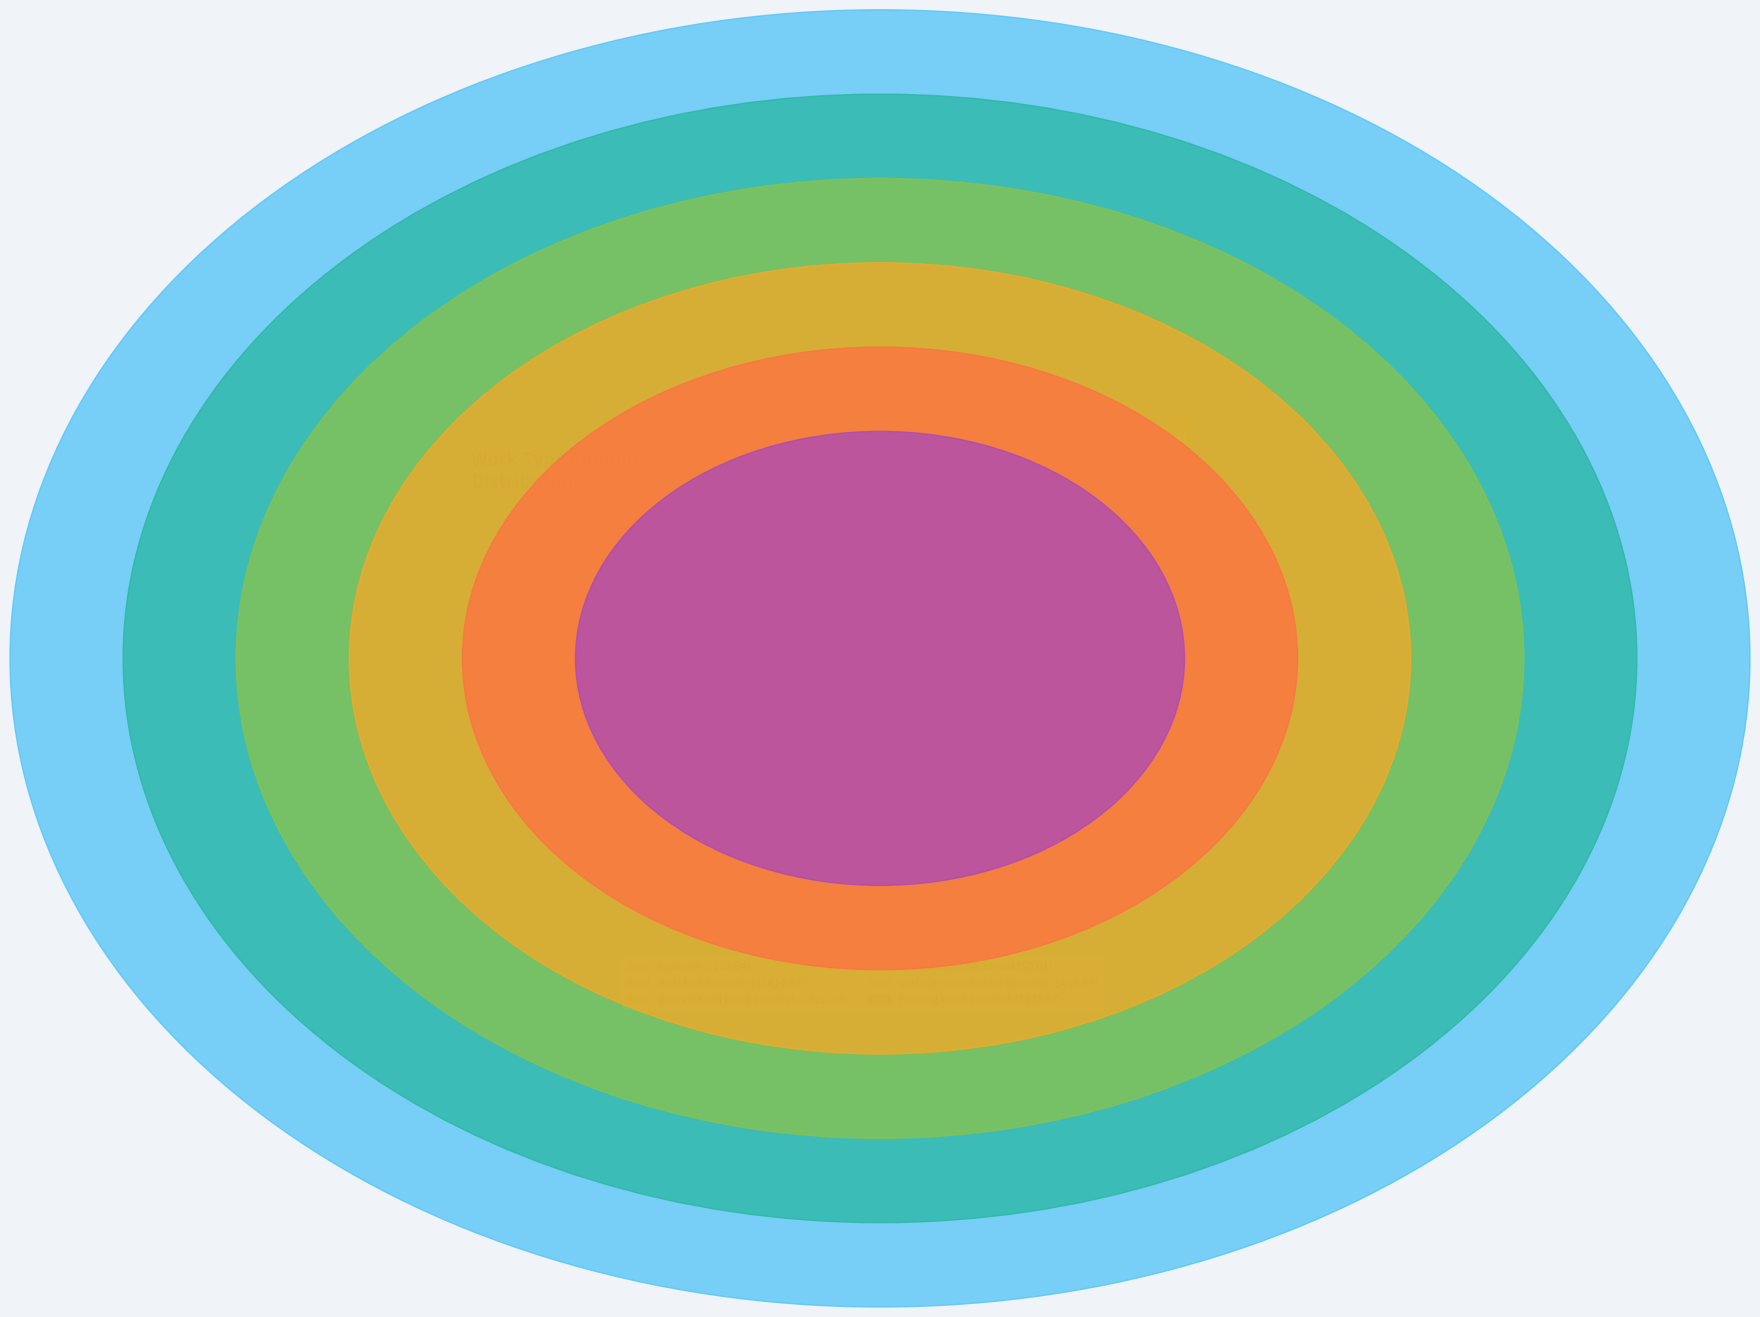

What is the largest slice in the pie chart?

grass trench build connect